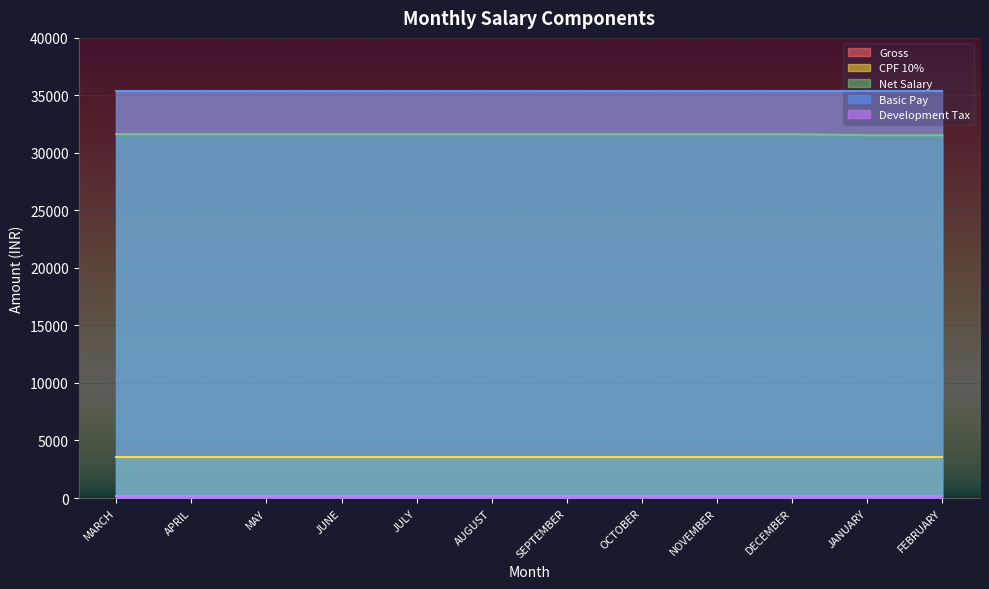

What are all the series names shown in the legend?

Gross, CPF 10%, Net Salary, Basic Pay, Development Tax